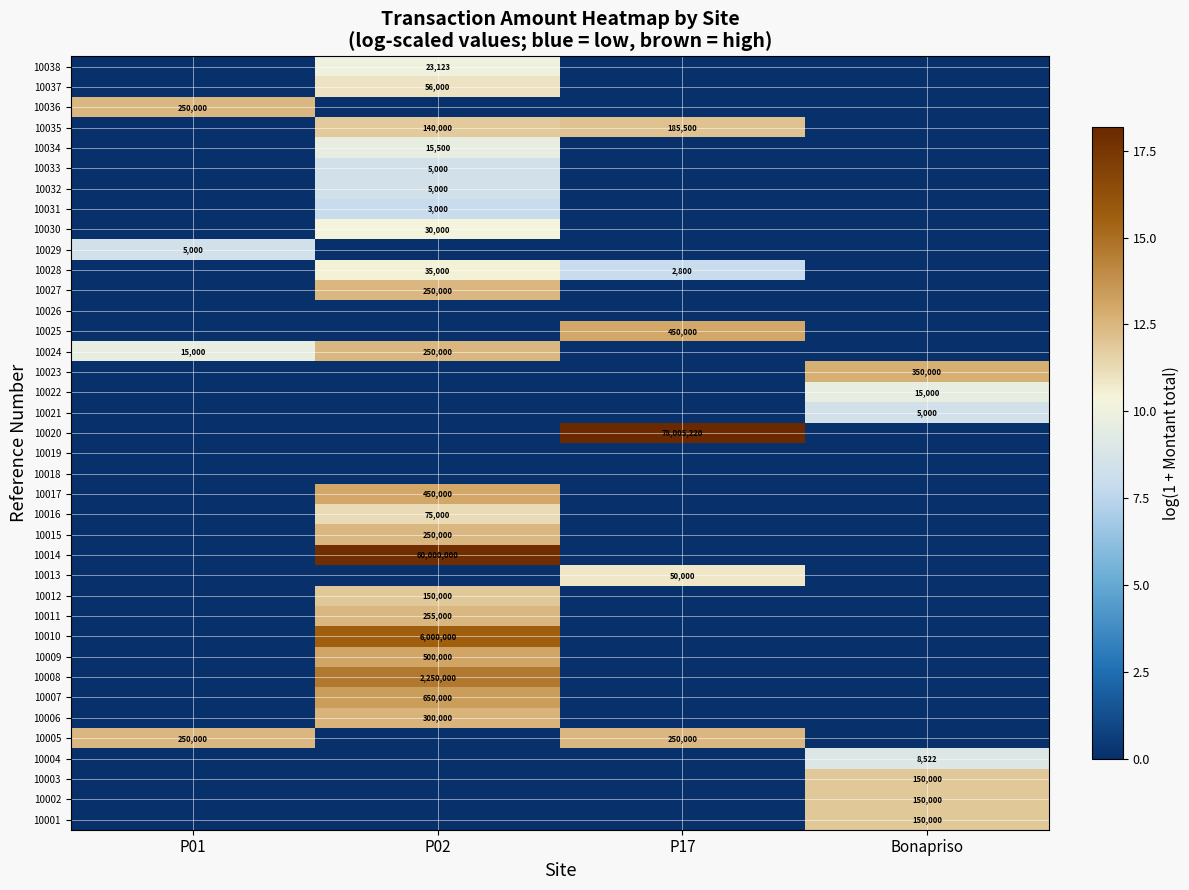

The 10014 series shows 28044984 at P02. True or false?

False